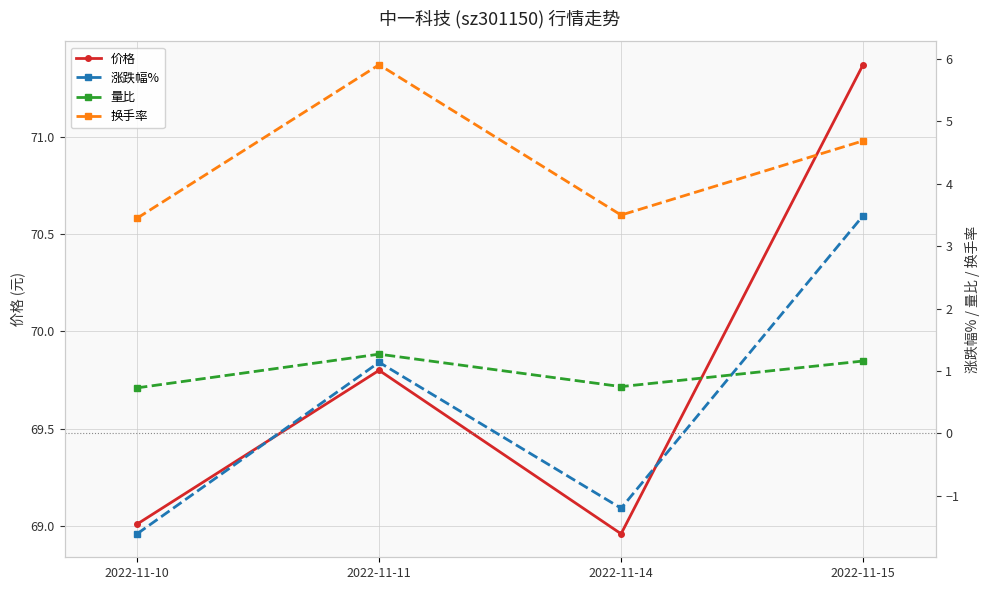

True or false: 量比 has a value of 0.2 at 2022-11-10.

False